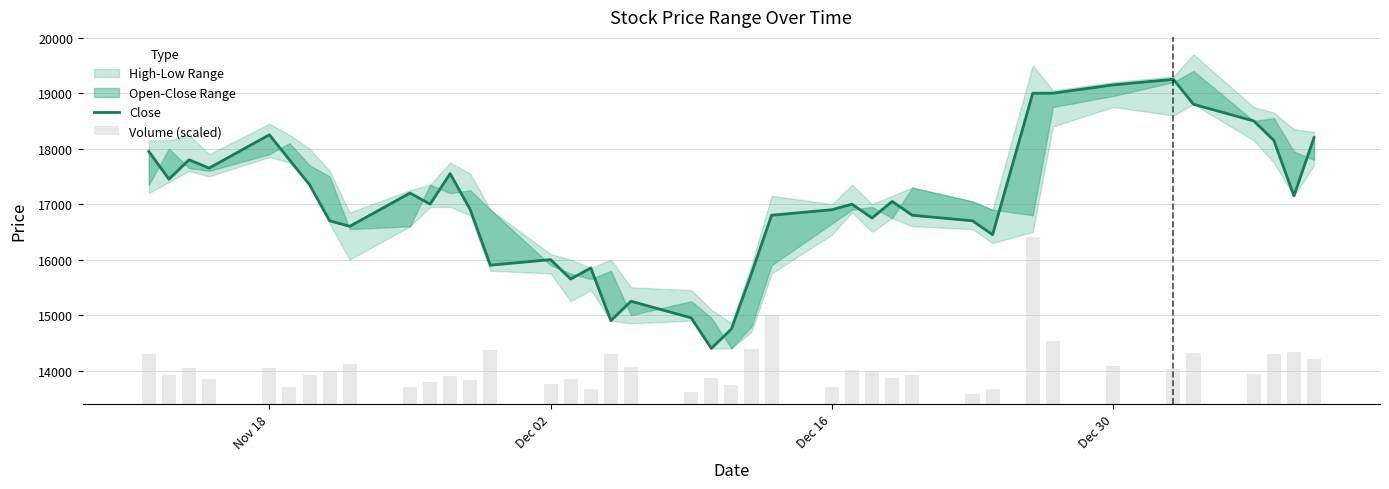

Does the chart contain stacked bars?

No